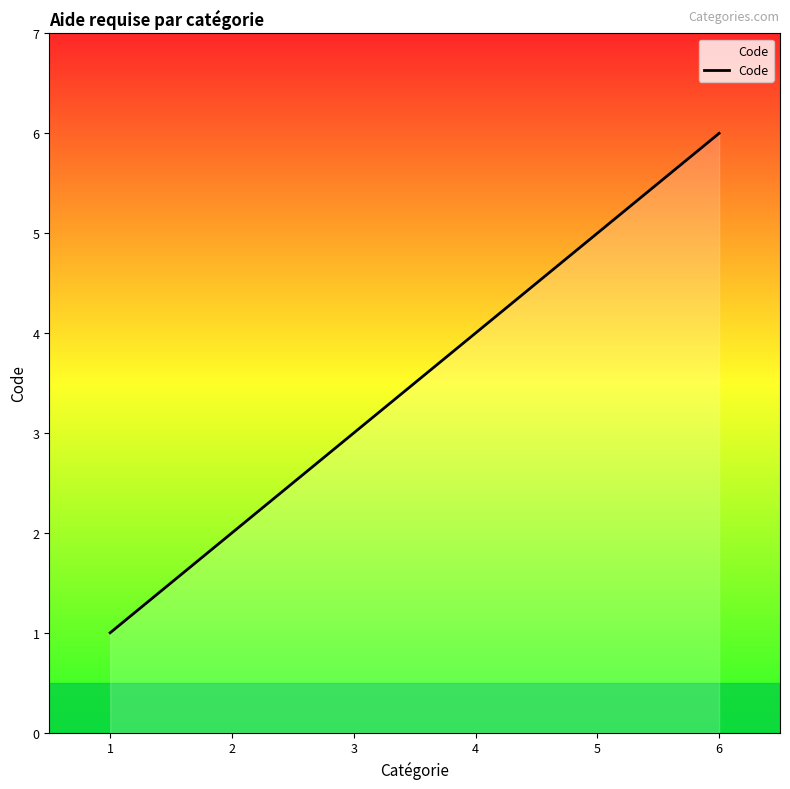

What is the change in value from 1 to 4?

+3